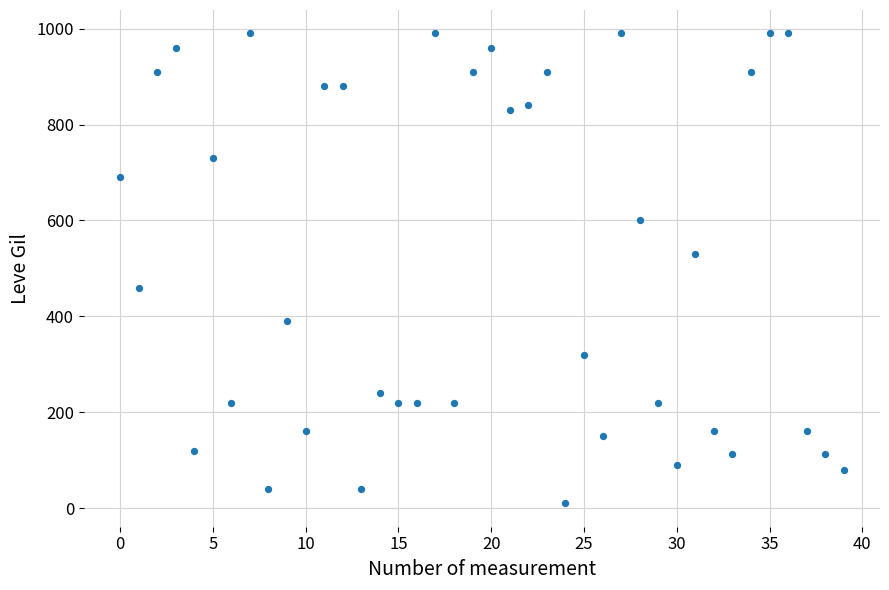

What is the range of Y values (max minus min)?

980